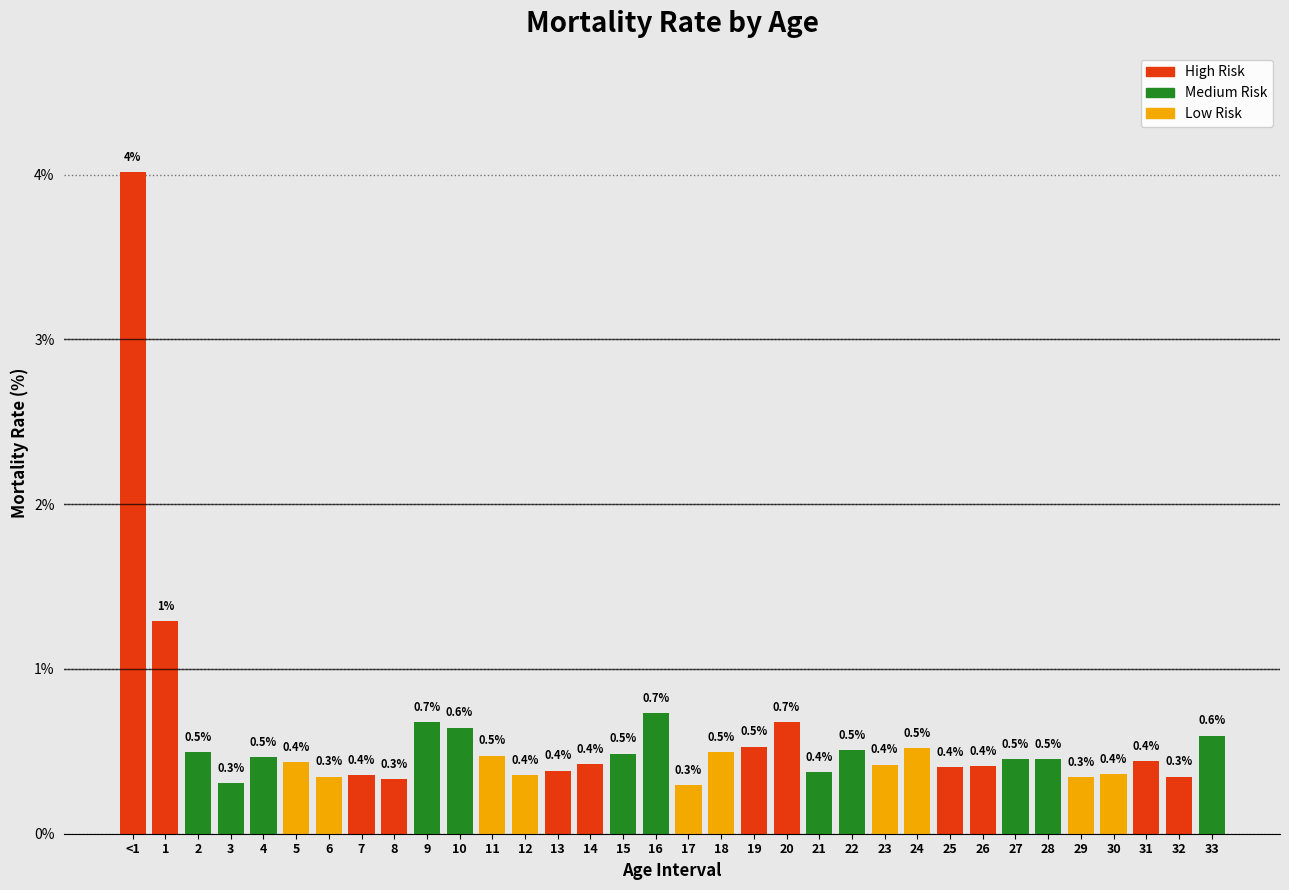

At which category does the chart reach its peak across all series?

<1